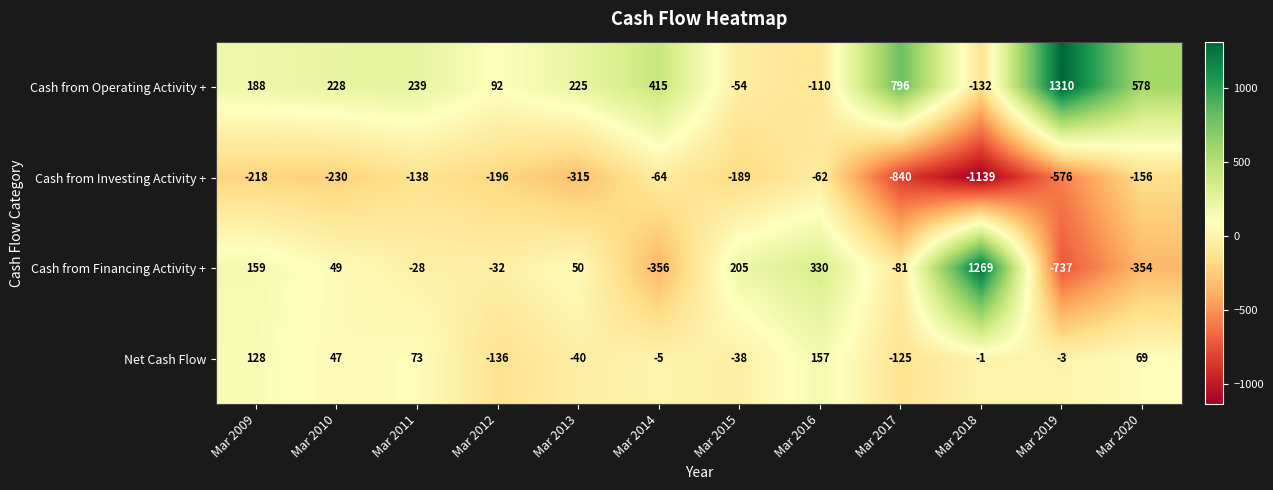

Where is Cash from Financing Activity + nearest to the value 266?

Mar 2015